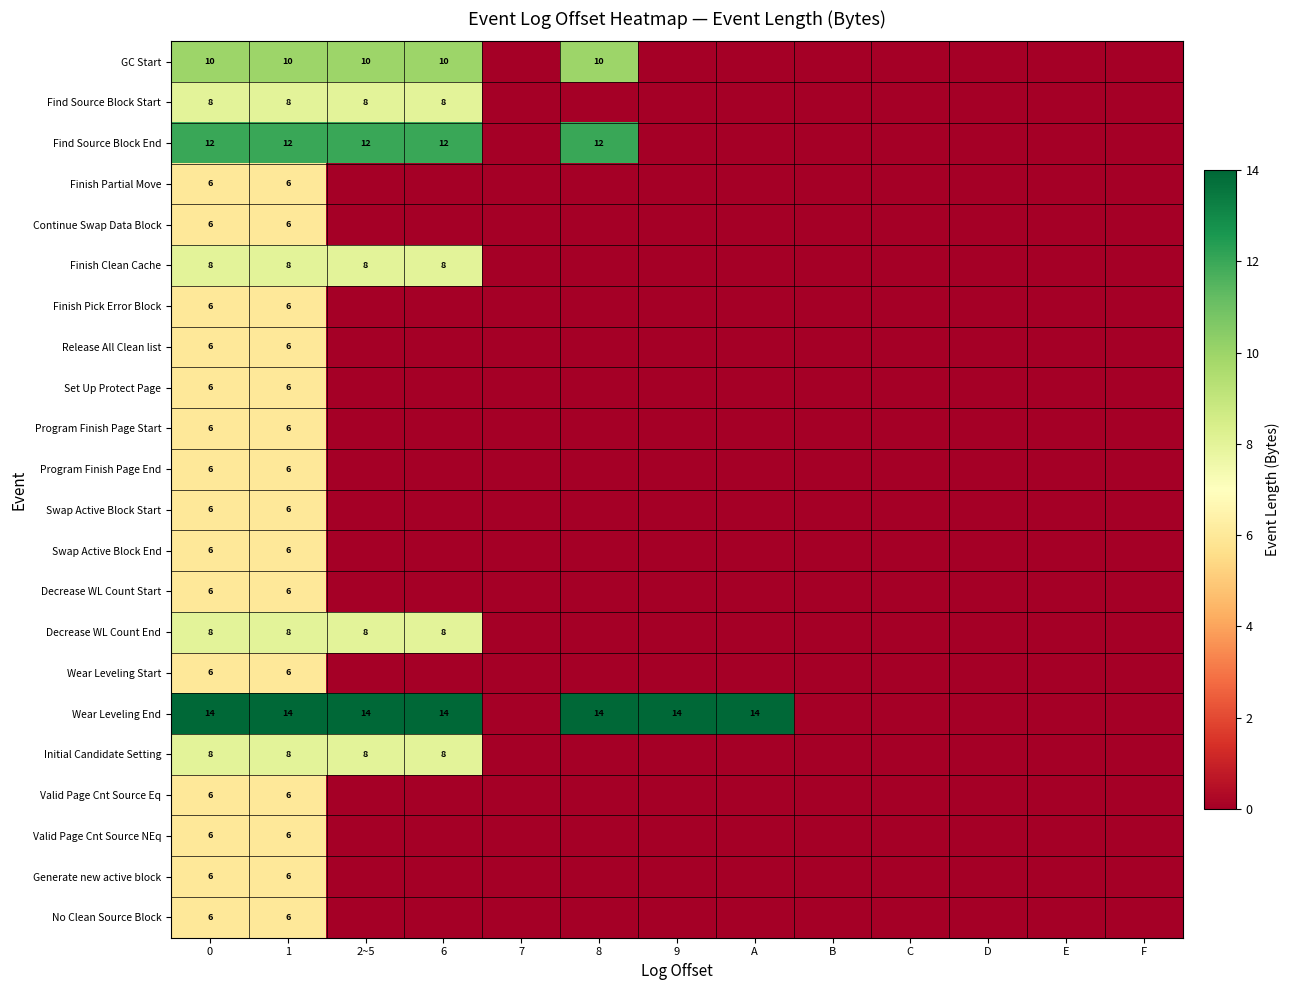

Is it true that Wear Leveling End equals 14 at 2~5?

True